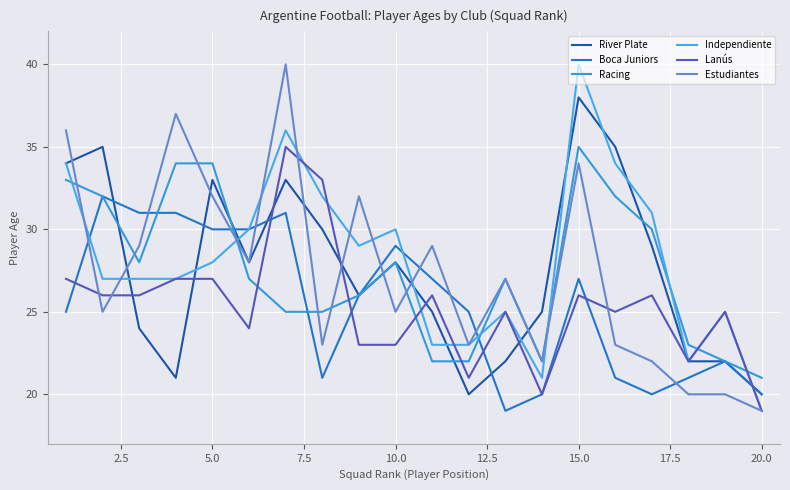

At how many categories does at least one series exceed 39?

2